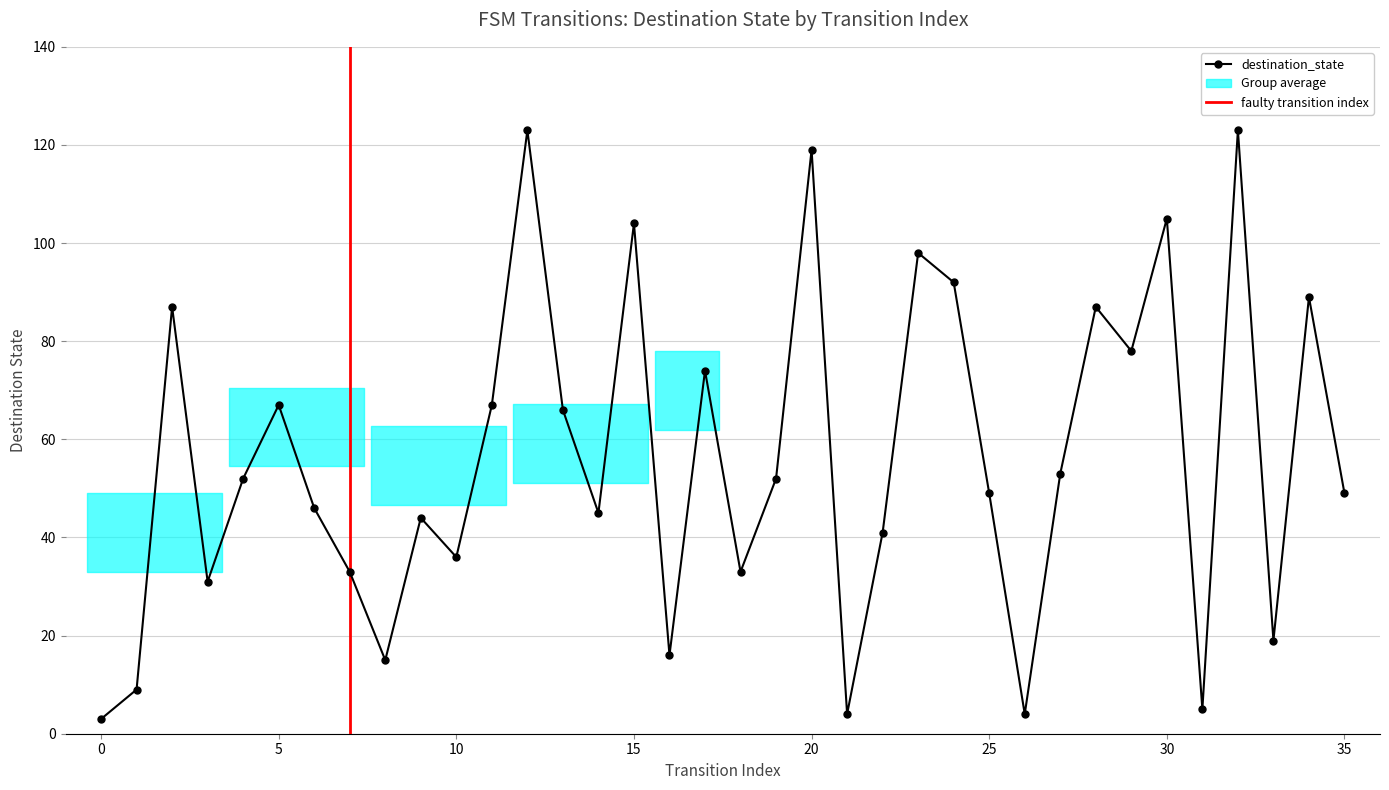

Rank the categories by value from lowest to highest.

0, 21, 26, 31, 1, 8, 16, 33, 3, 7, 18, 10, 22, 9, 14, 6, 25, 35, 4, 19, 27, 13, 5, 11, 17, 29, 2, 28, 34, 24, 23, 15, 30, 20, 12, 32